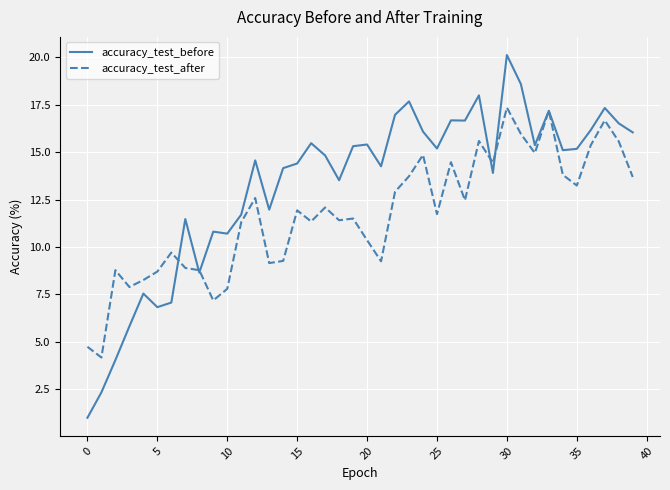

What is the difference between the second highest and minimum values in the accuracy_test_after series?

13.0